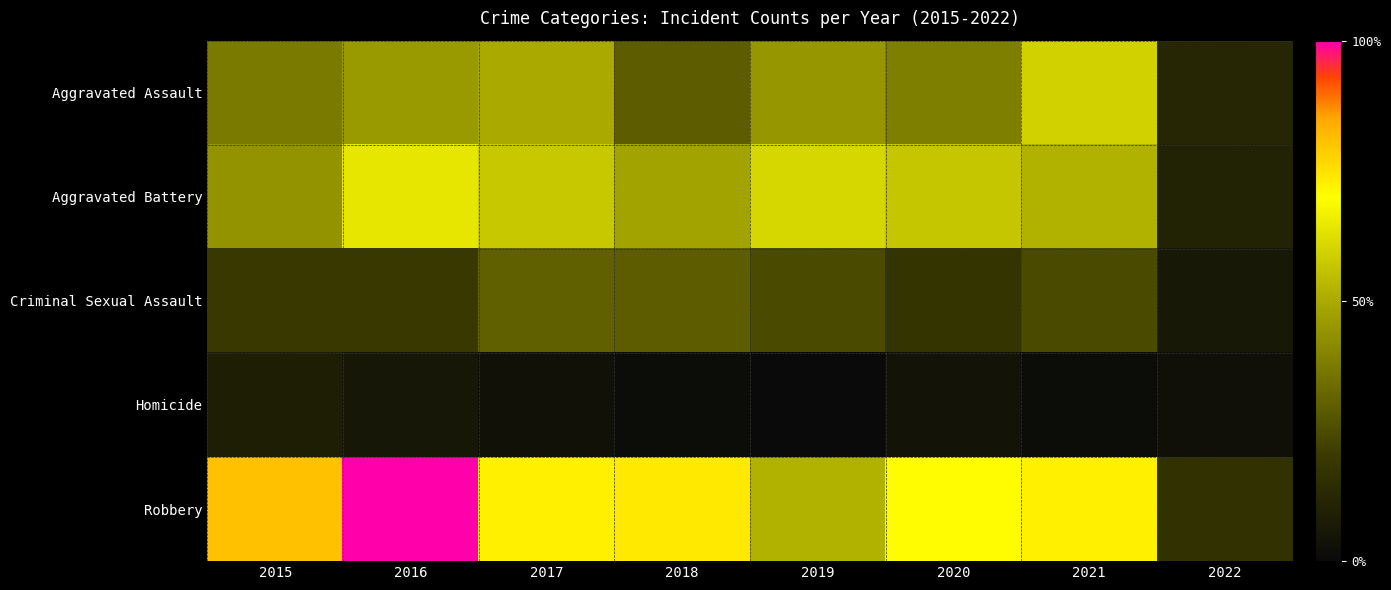

Which series has the largest total across all categories?

Robbery